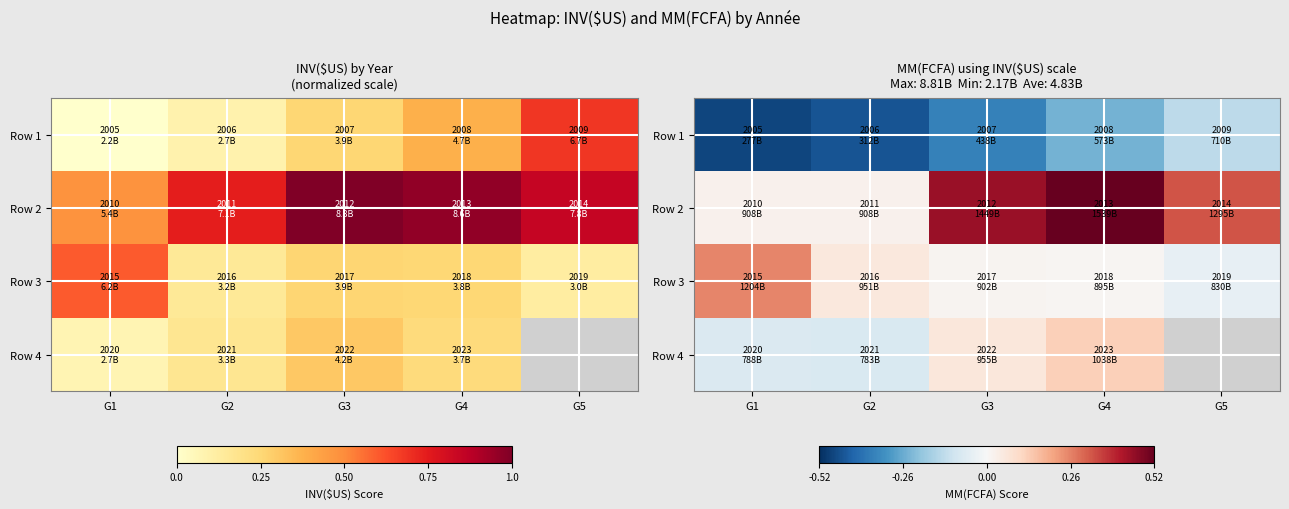

True or false: Row 4 has a value of -0.1 at G2.

True